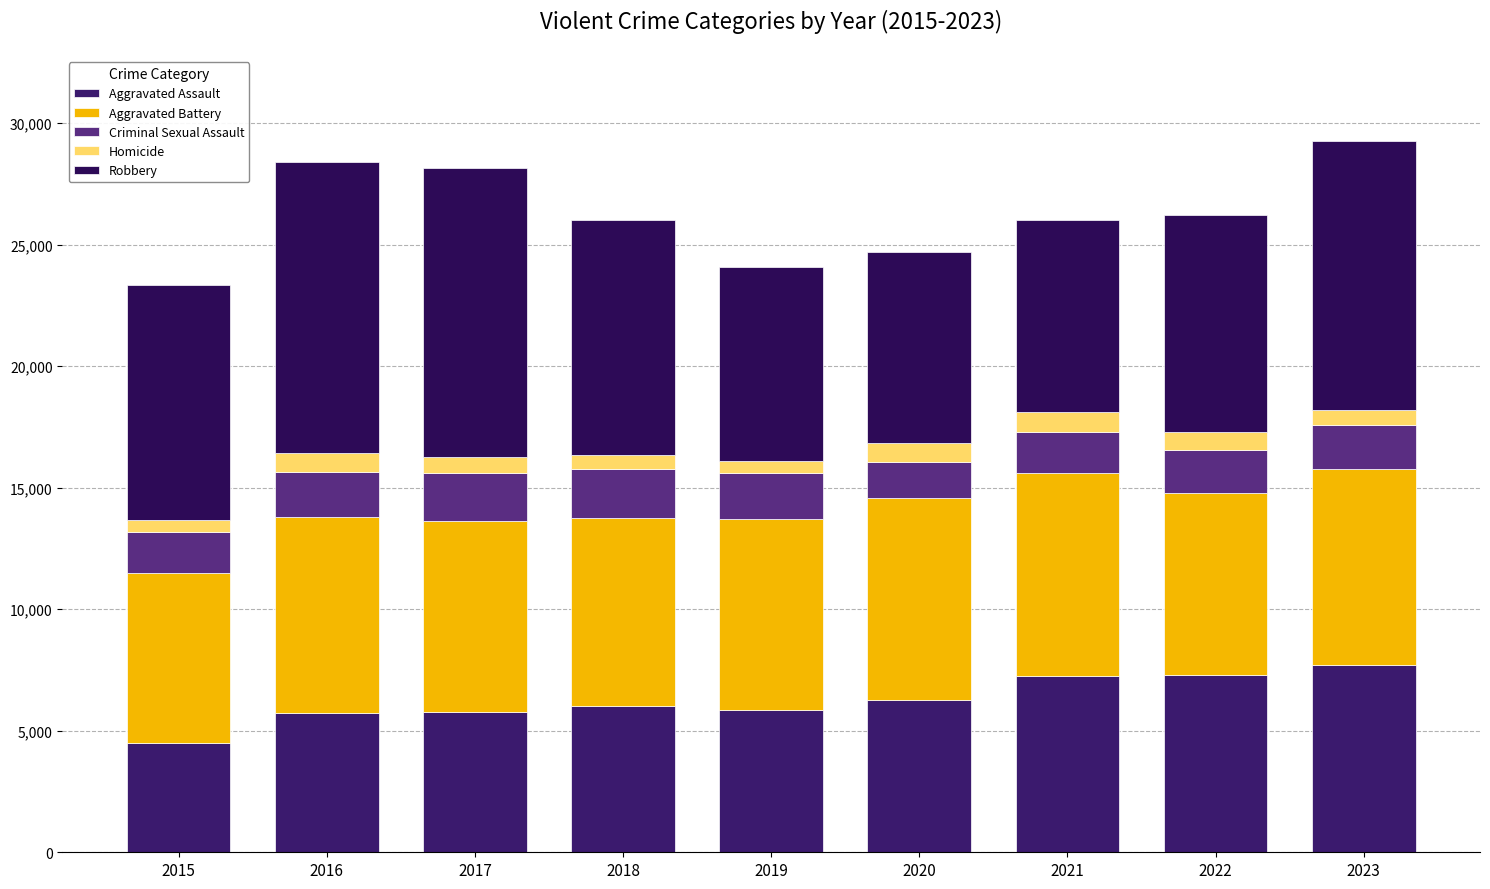

How many bars are there in total?

9